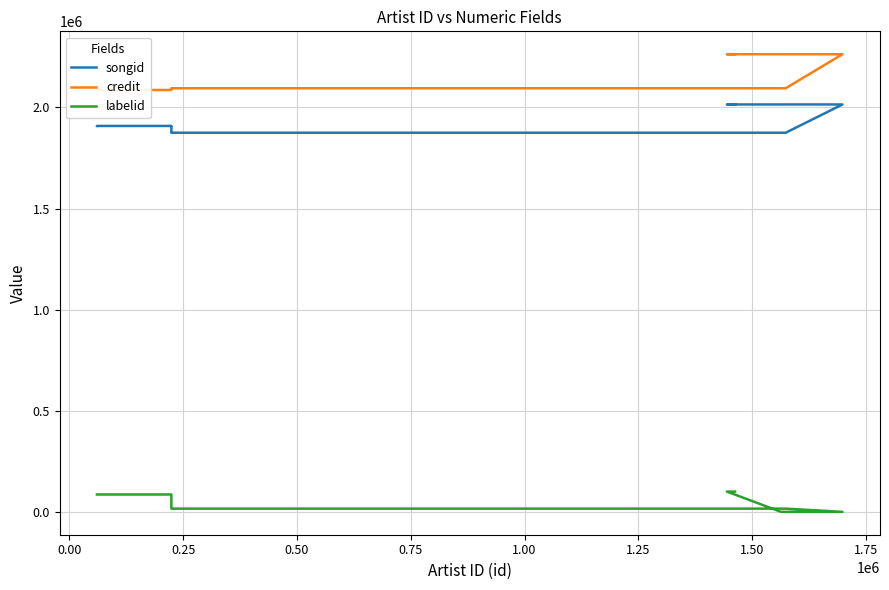

Which series has the largest total across all categories?

credit